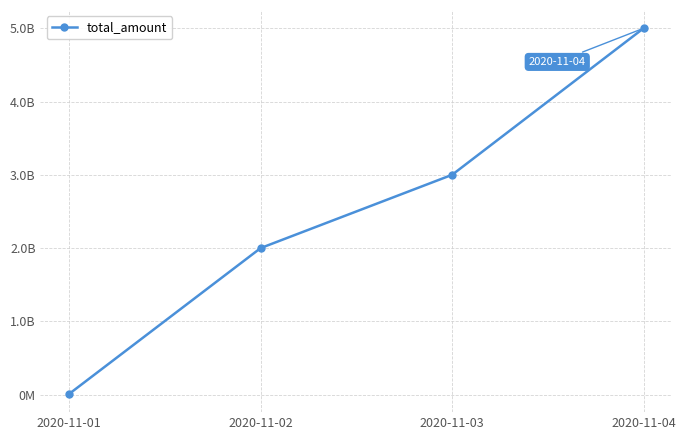

At which label is the value closest to 2505000000?

2020-11-03